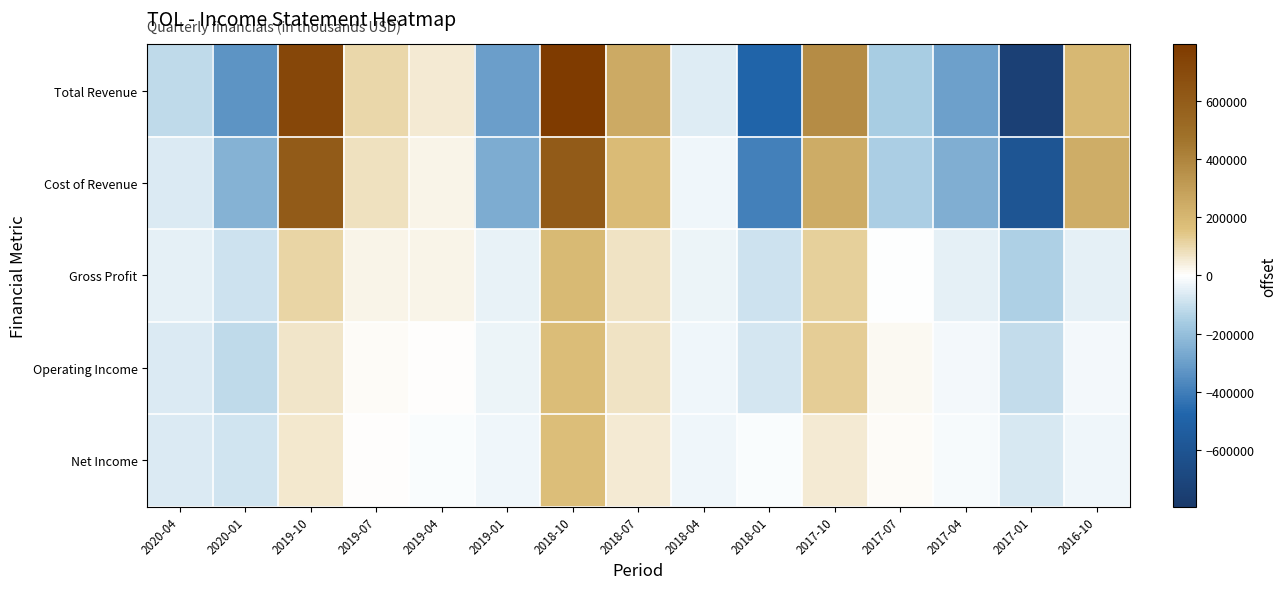

At how many categories does at least one series exceed 252730?

3